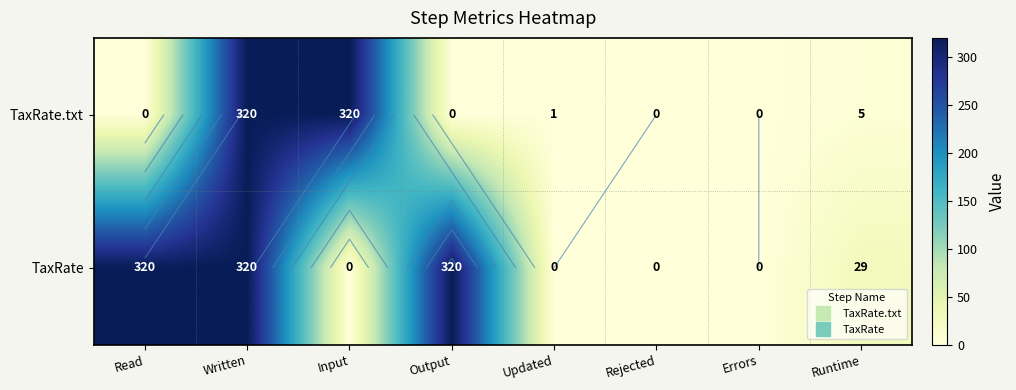

What is the average value of the TaxRate.txt series?

81